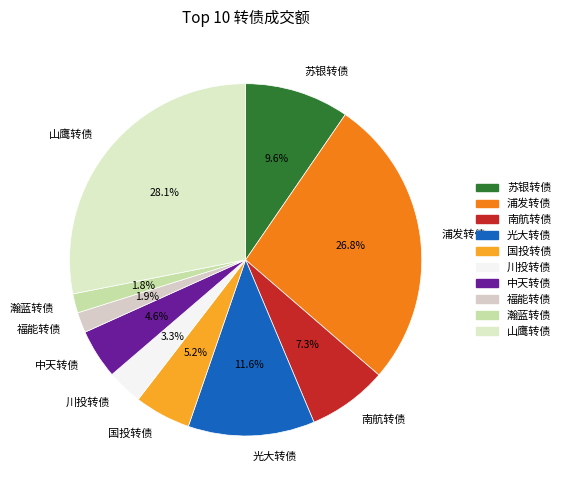

What is the total percentage of 光大转债 and 中天转债?

16.2%